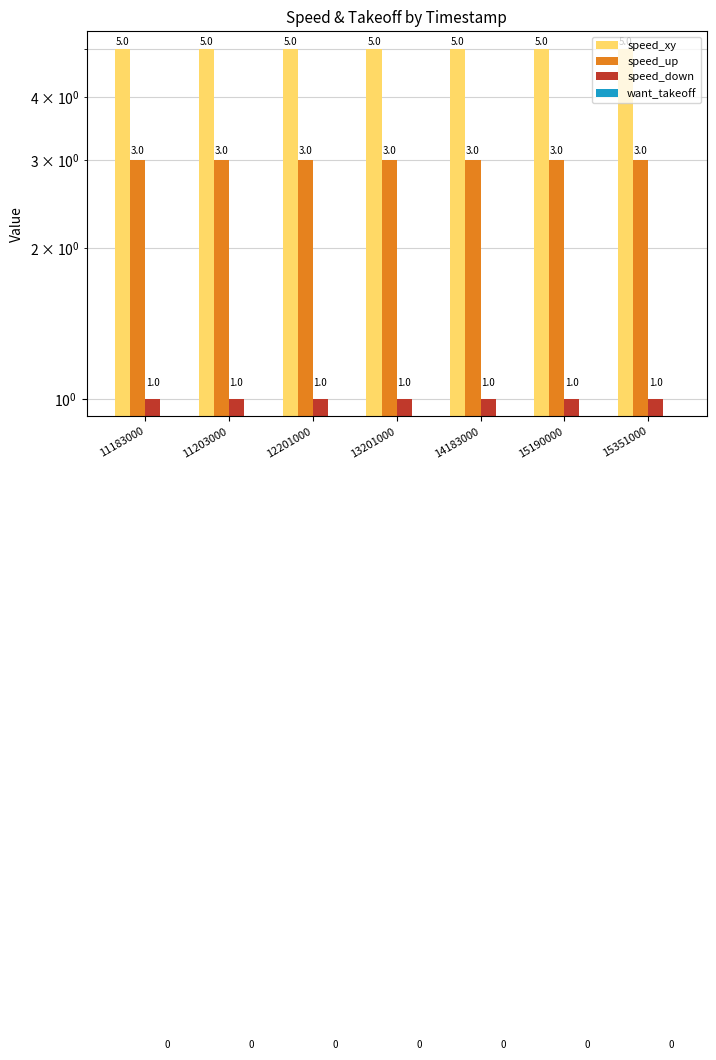

Which has a higher value, 13201000 or 15351000?

13201000